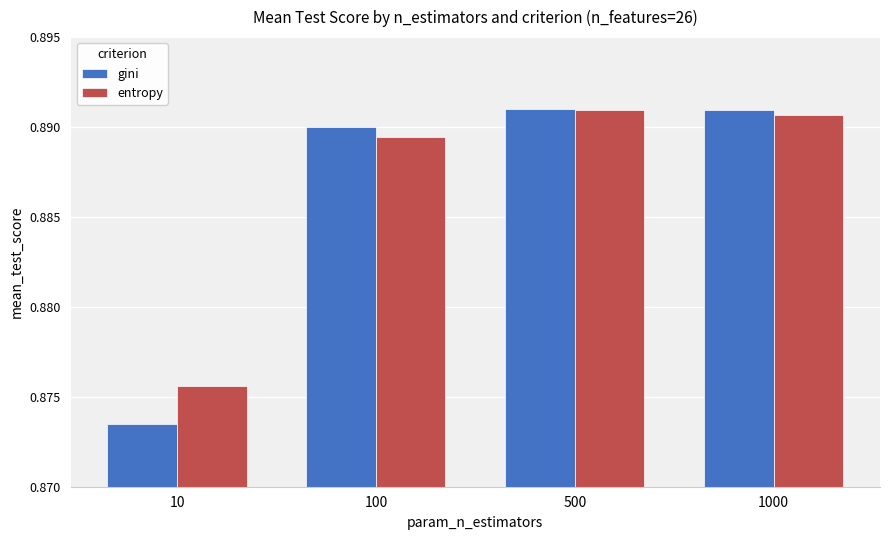

How many series are shown in this chart?

2